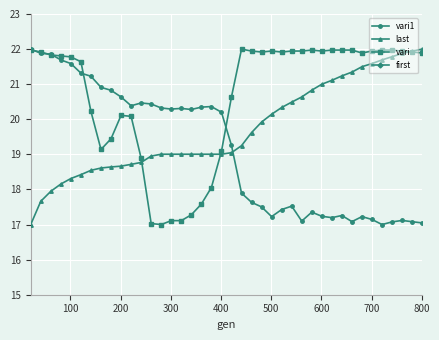

What are all the series names shown in the legend?

vari1, last, vari, first